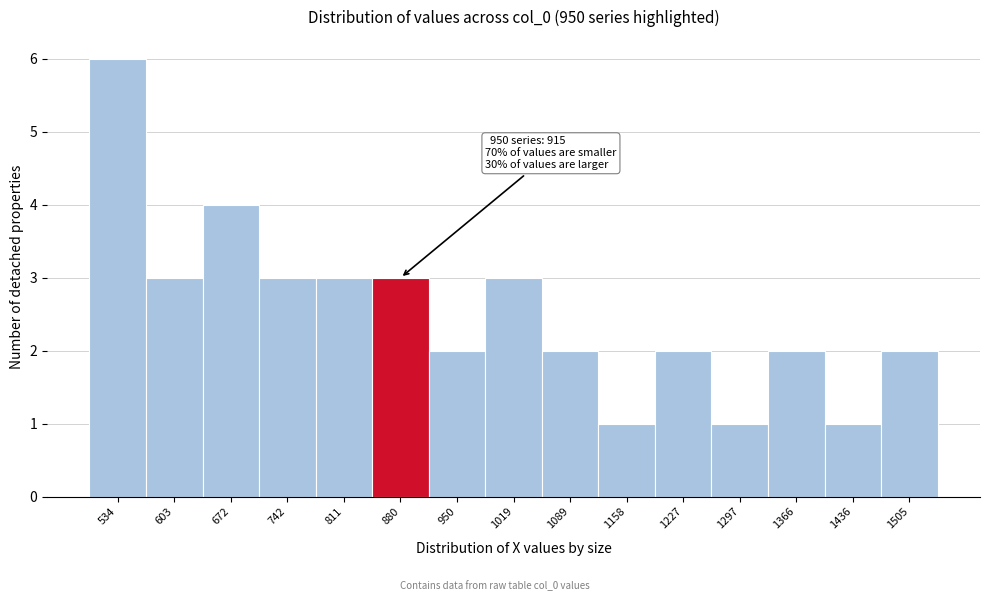

Reading left to right, list all the values displayed in this chart.

6	3	4	3	3	3	2	3	2	1	2	1	2	1	2